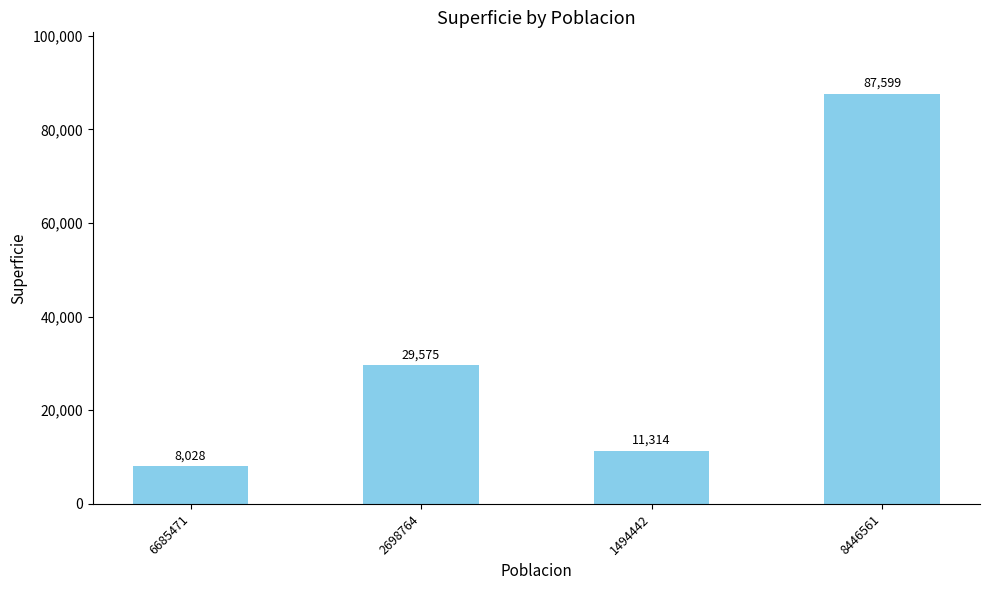

What is the average value?

34129